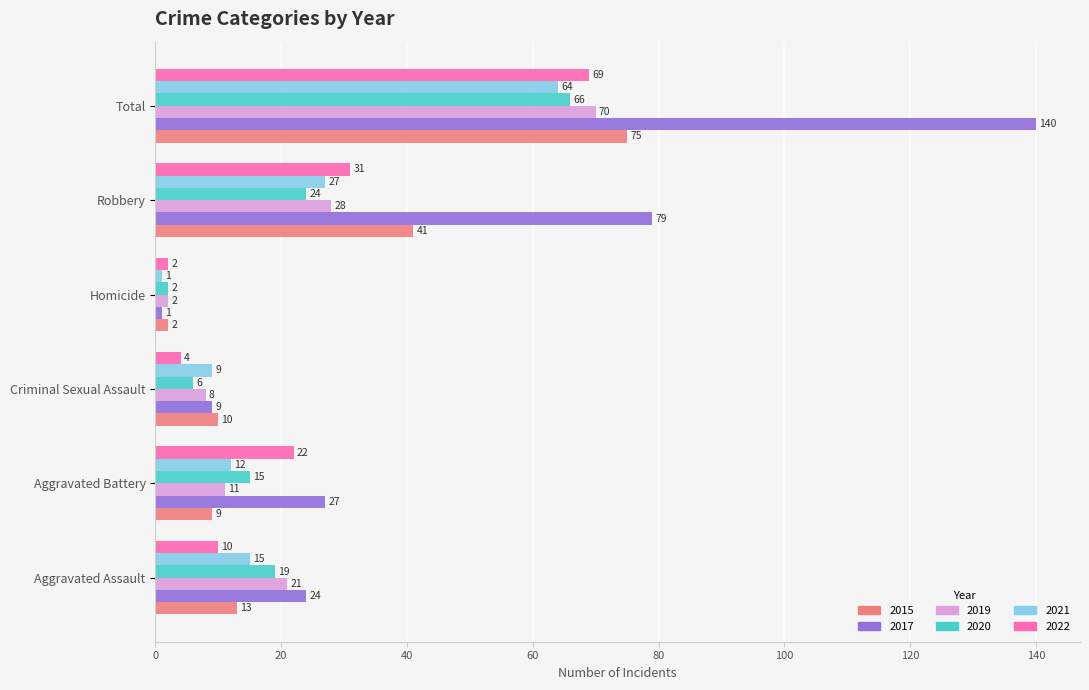

What are all the series names shown in the legend?

2015, 2017, 2019, 2020, 2021, 2022